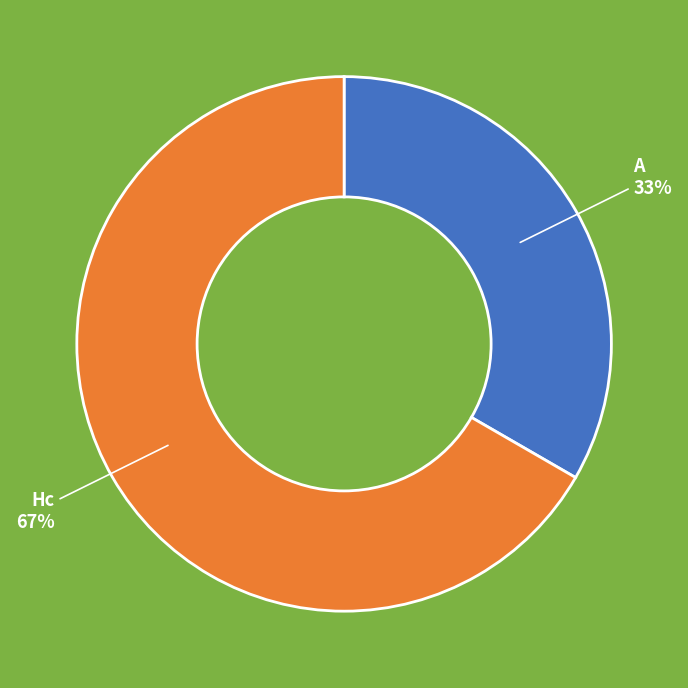

Is there a majority slice in this chart?

Yes